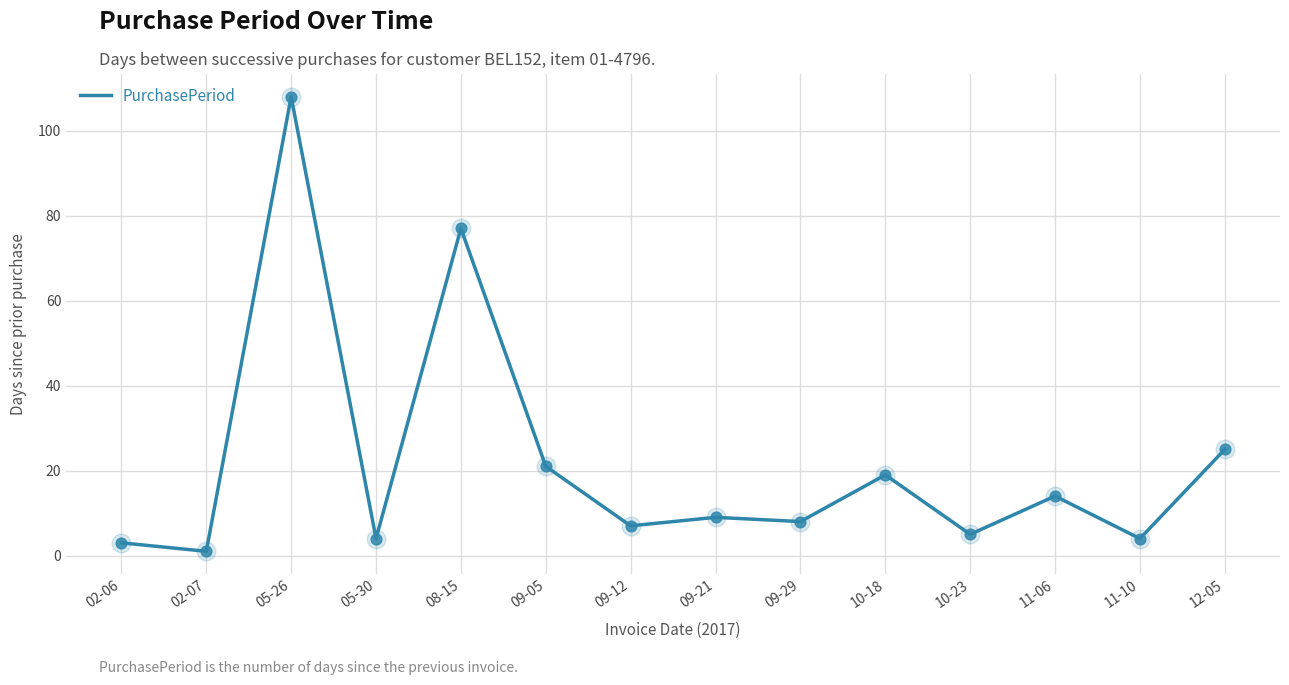

What is the change in value from 09-05 to 09-21?

-12